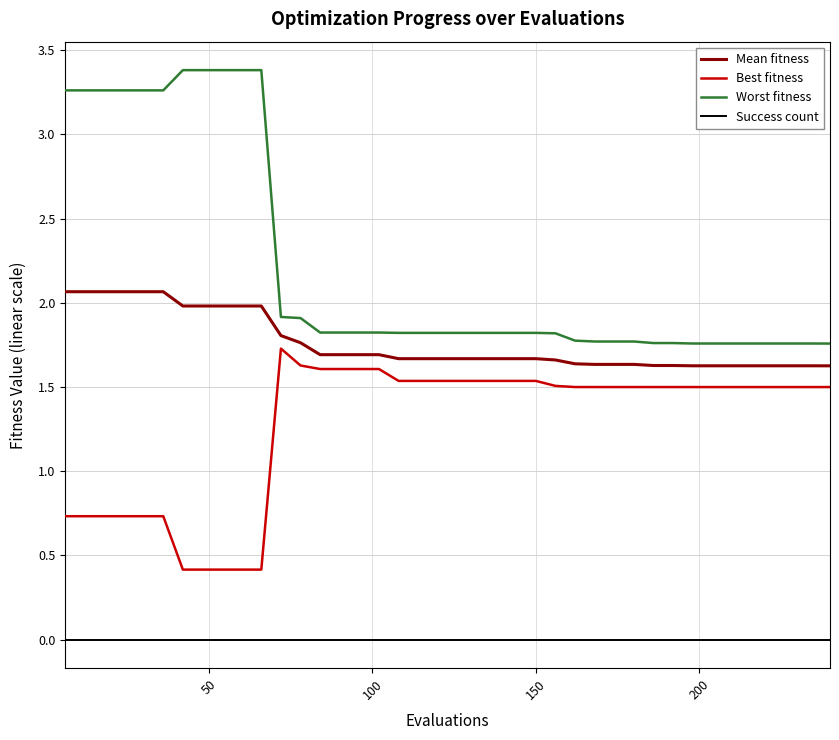

What is the difference between the maximum and minimum values in the Best fitness series?

1.3